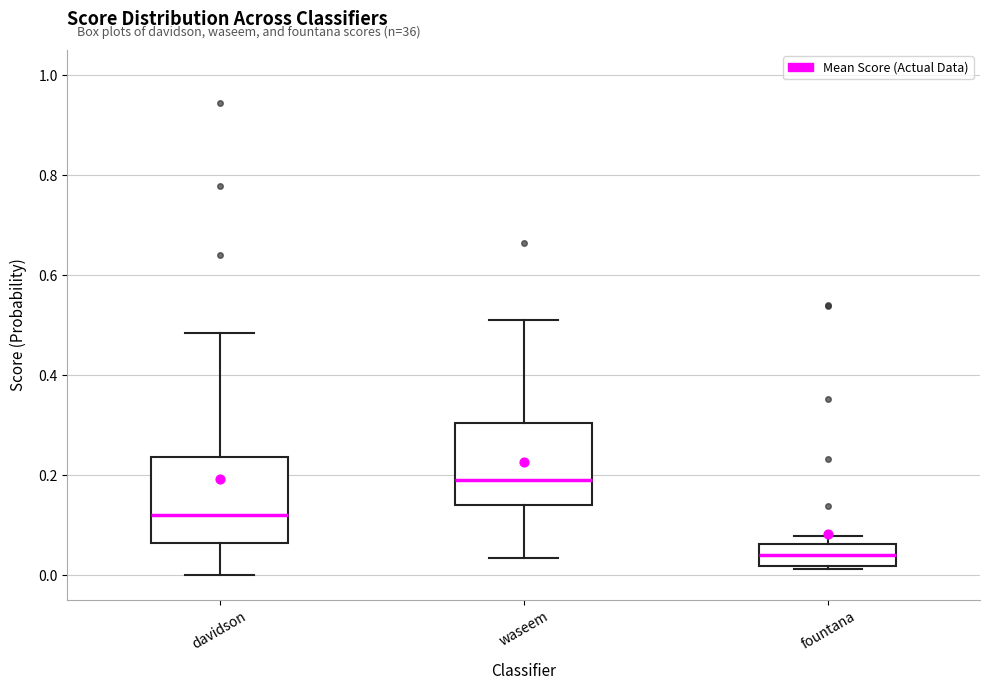

Reading left to right, transcribe this box plot: for each box, give where its median line is, the range the box spans, and where its two whiskers end, as read against the y-axis. The values are not printed on the chart, so give them approximately, as read against the axis.

davidson: median 0.12, box 0.06 to 0.24, whiskers 0.00 to 0.48
waseem: median 0.20, box 0.14 to 0.30, whiskers 0.04 to 0.52
fountana: median 0.04, box 0.02 to 0.06, whiskers 0.02 (just below the box's lower edge) to 0.08